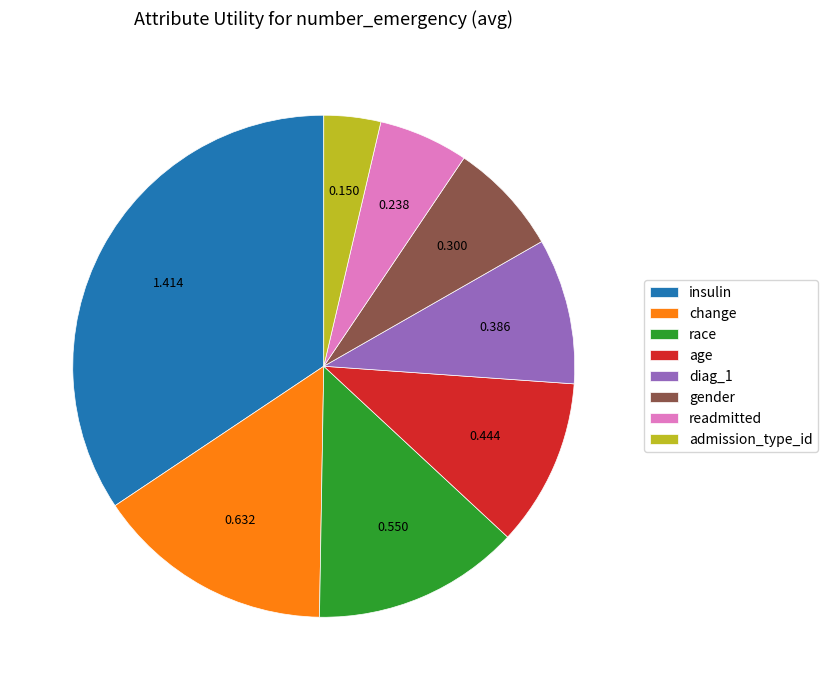

Is there any slice that represents more than half of the pie?

No